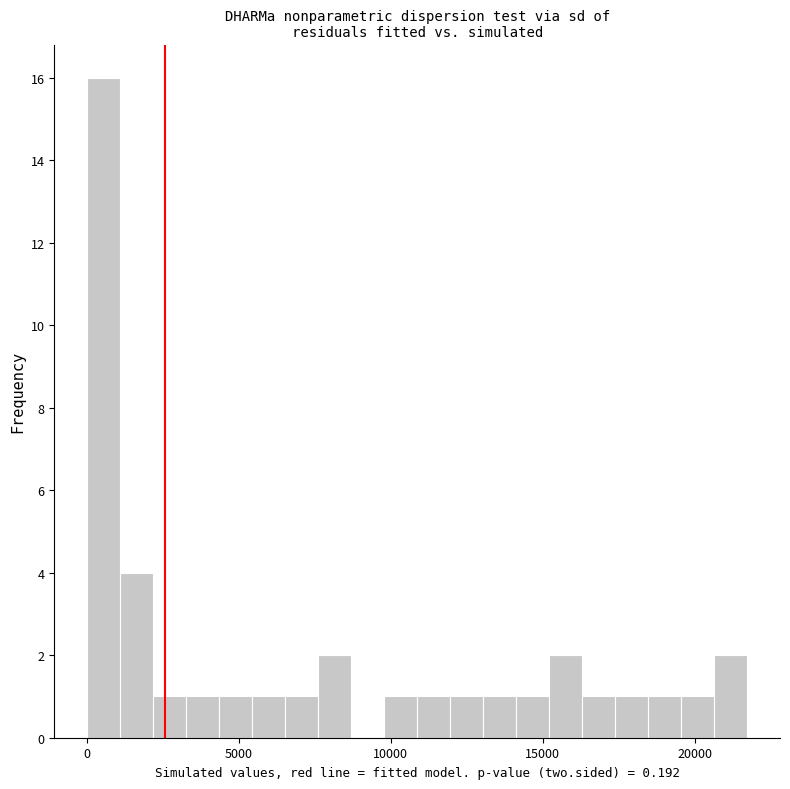

Read against the x-axis, roughly where is the centre of the tallest bar?

500